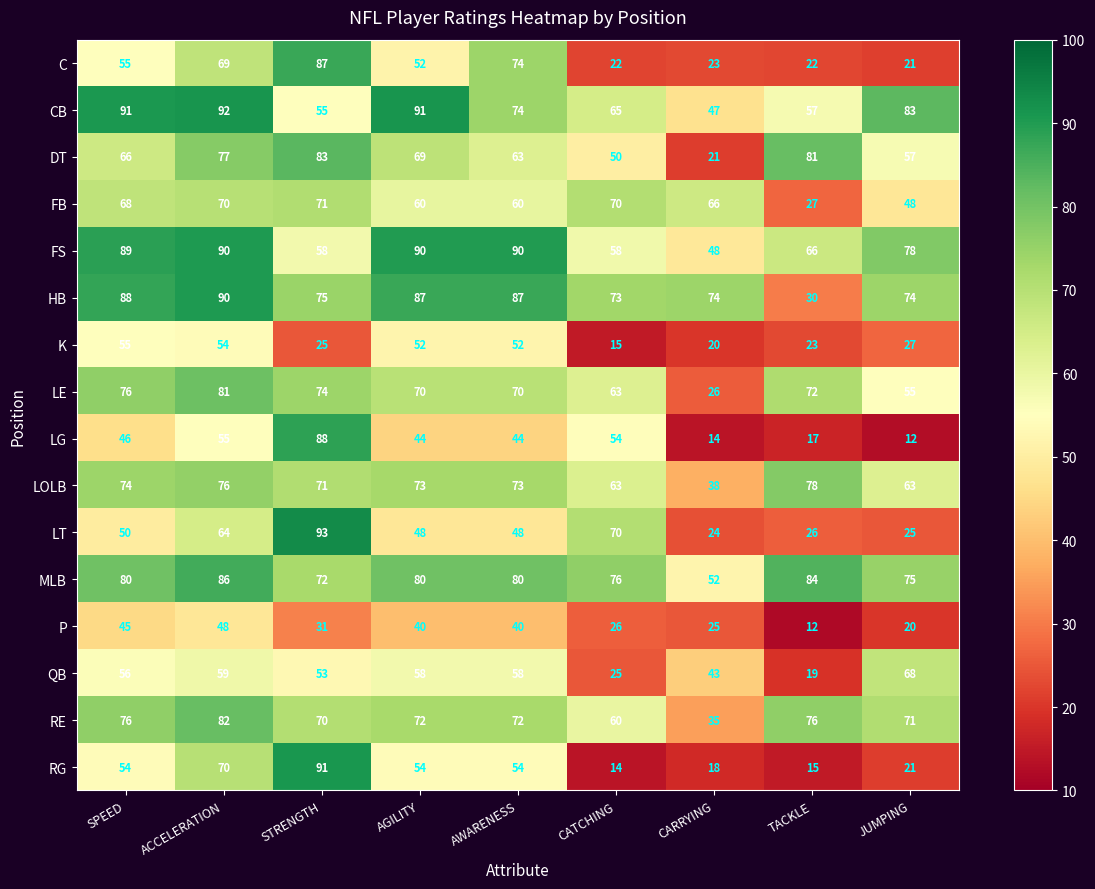

At which label does FB first exceed 66?

SPEED